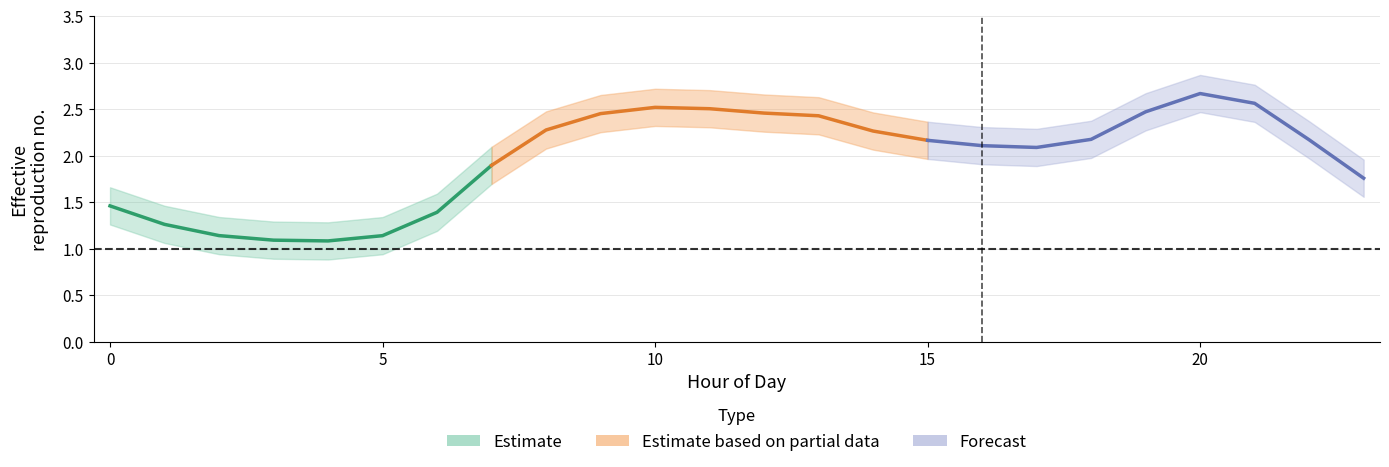

Does the chart display data point markers on the line(s)?

No